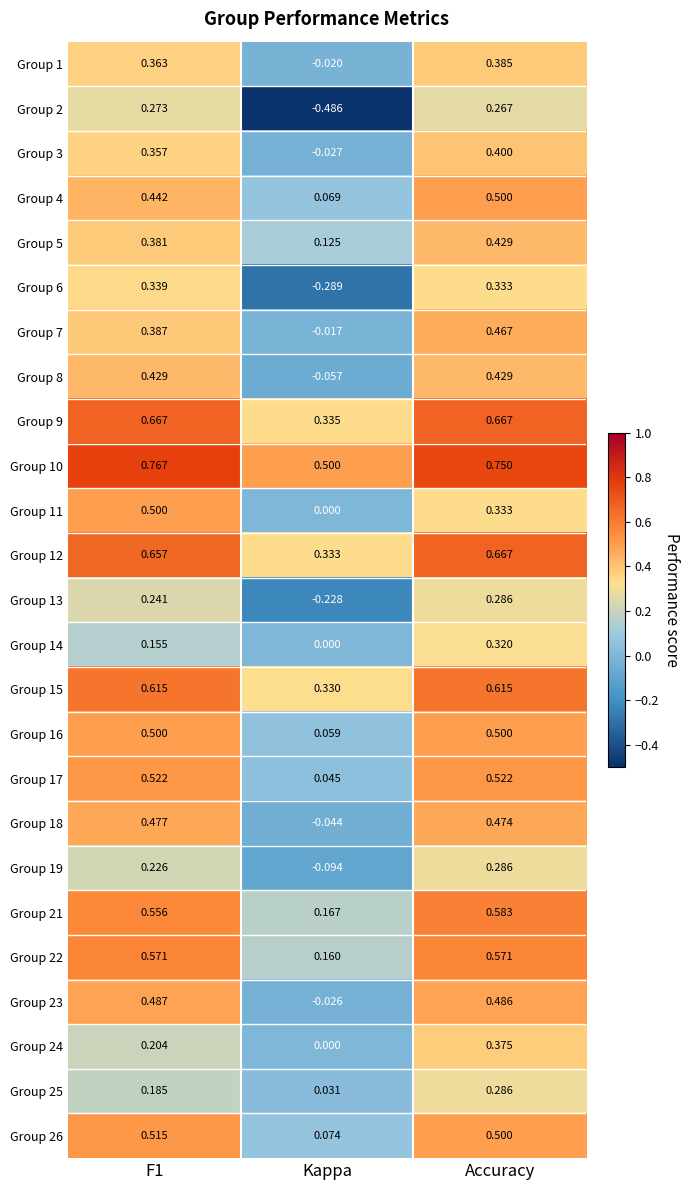

Which series changed the most between F1 and Kappa?

Group 2